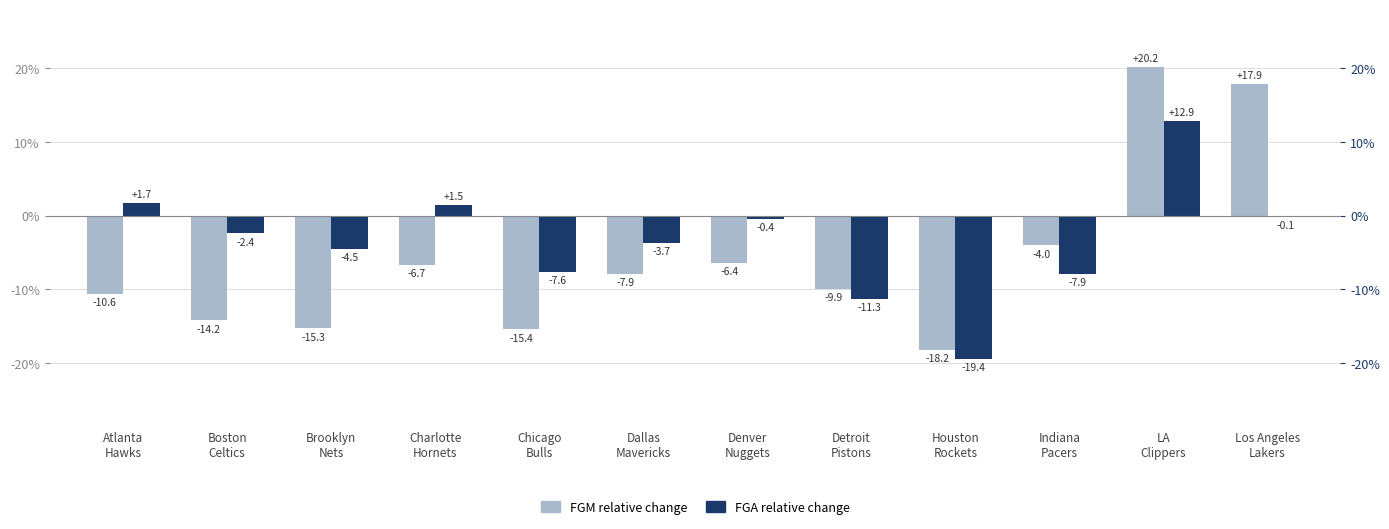

Between Brooklyn
Nets and Detroit
Pistons, which series saw the biggest shift?

FGA relative change